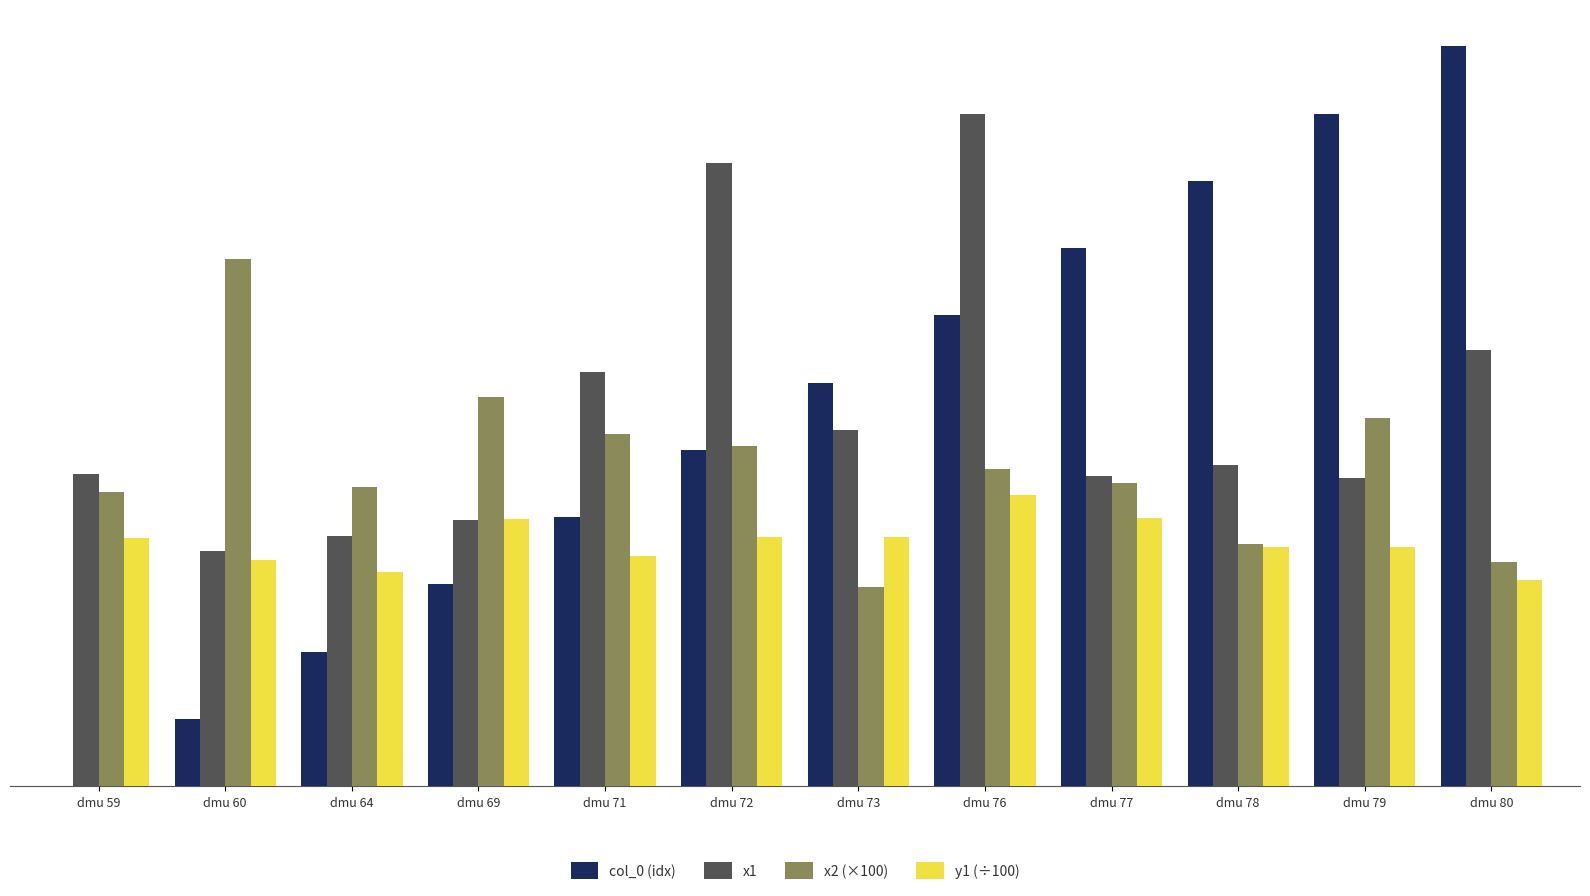

What are all the series names shown in the legend?

col_0 (idx), x1, x2 (×100), y1 (÷100)